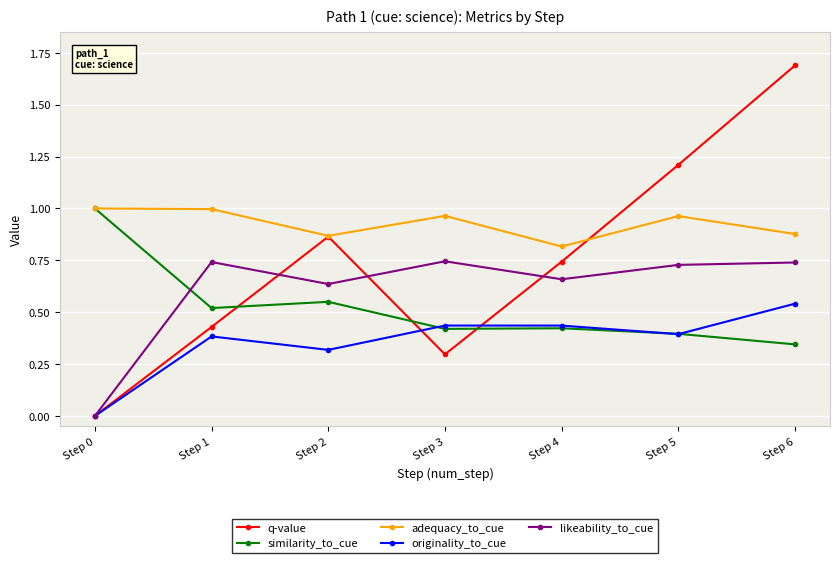

True or false: adequacy_to_cue and originality_to_cue cross at least once.

False